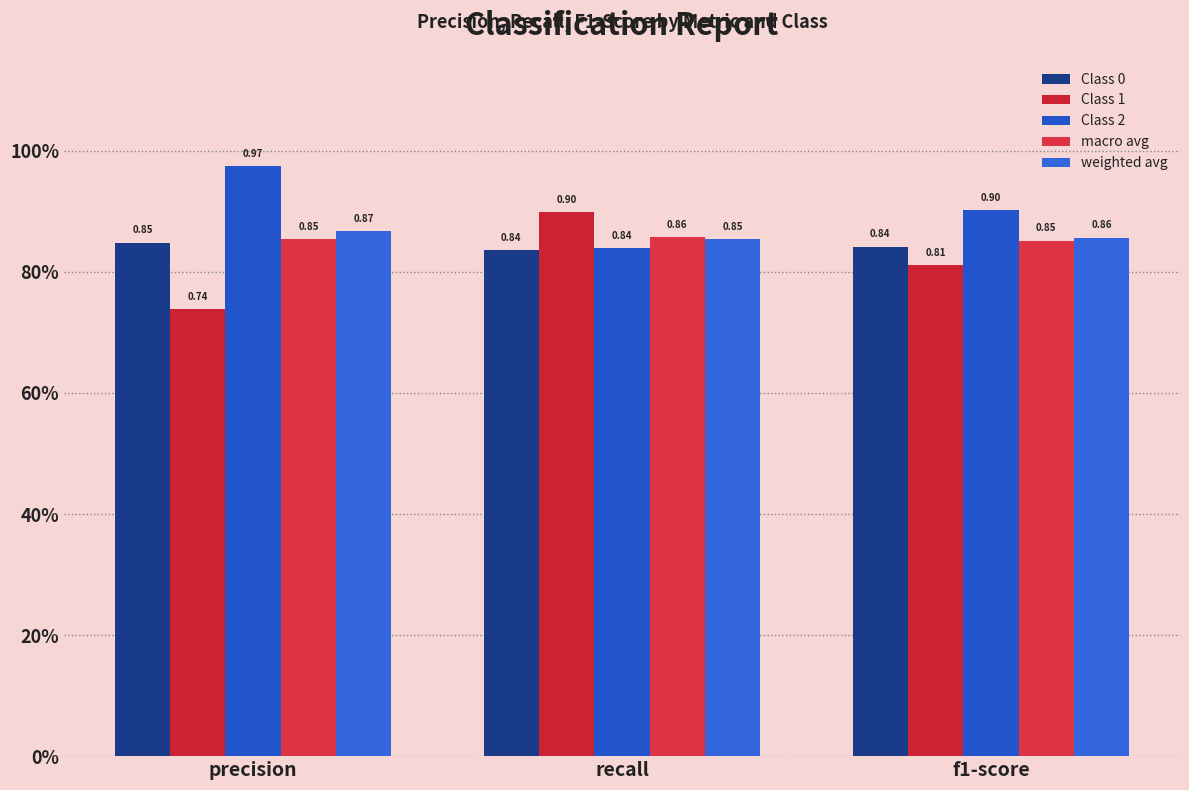

What is the difference between the second highest and minimum values in the Class 2 series?

0.1